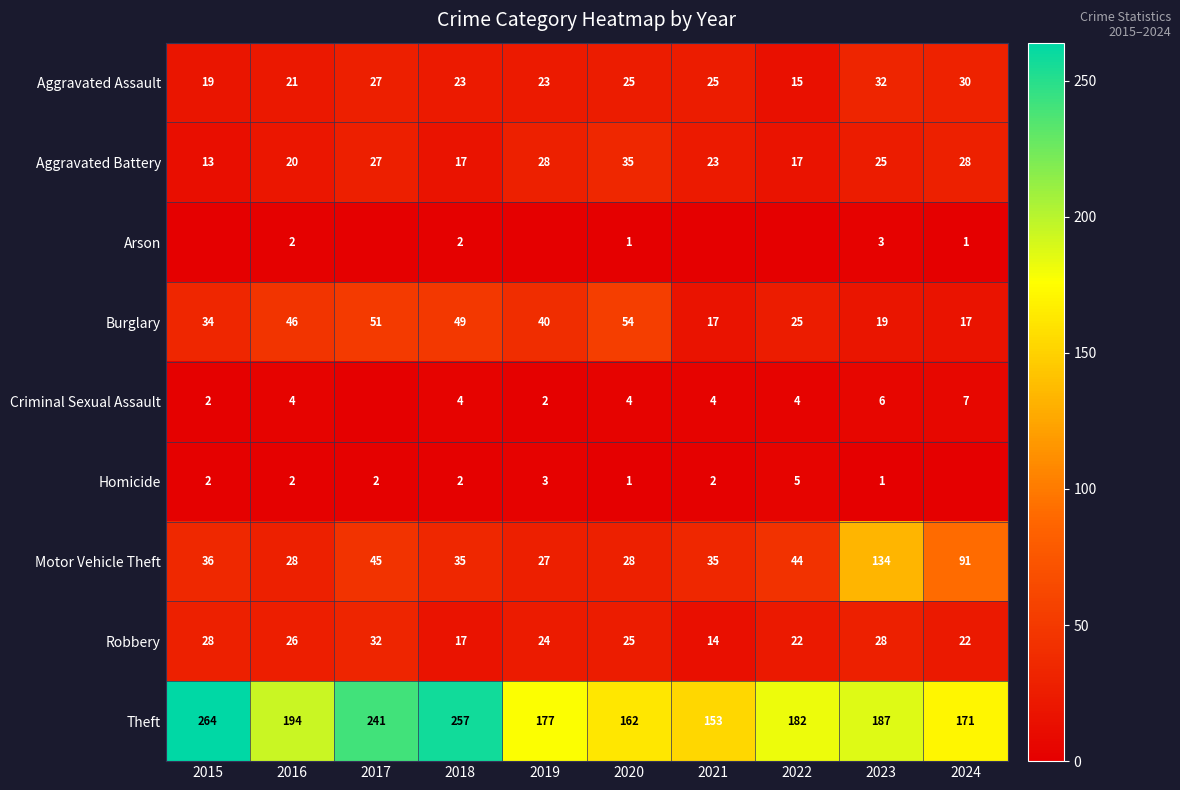

What is the sum of all Motor Vehicle Theft values?

503